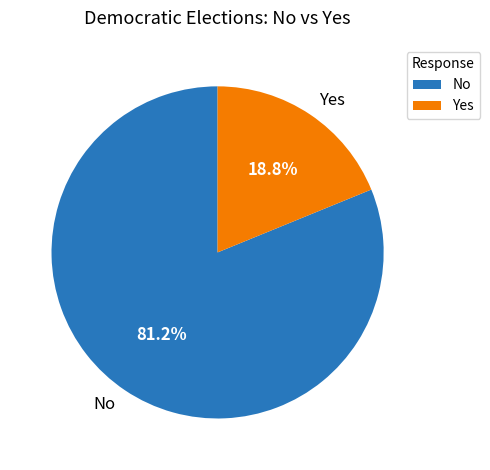

Does No account for over 50% of the chart?

Yes